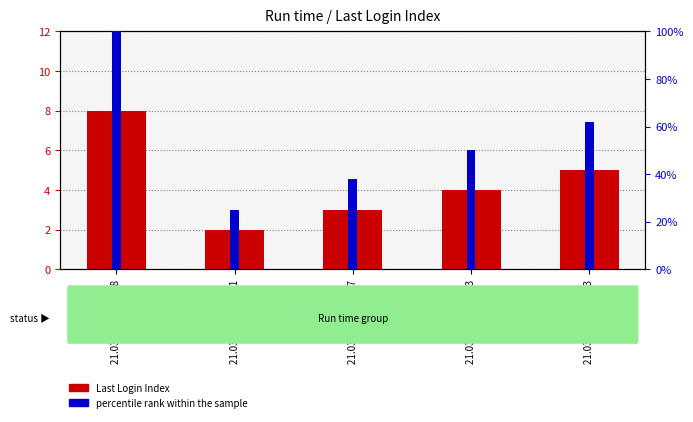

What is the difference between the second highest and second lowest values in the Last Login Index series?

2